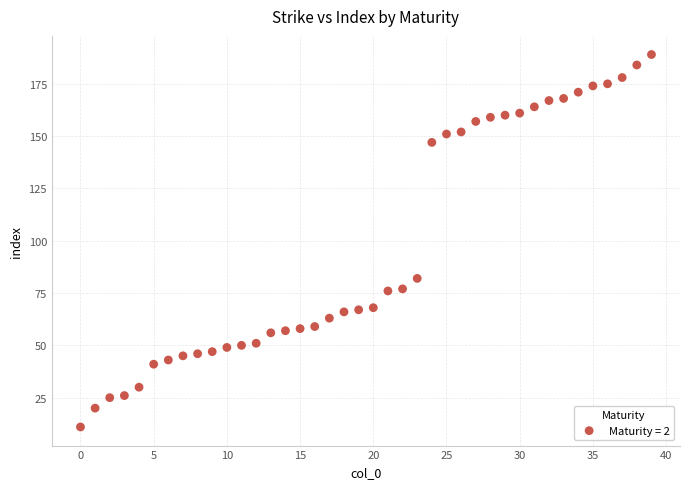

What is the range of Y values (max minus min)?

178